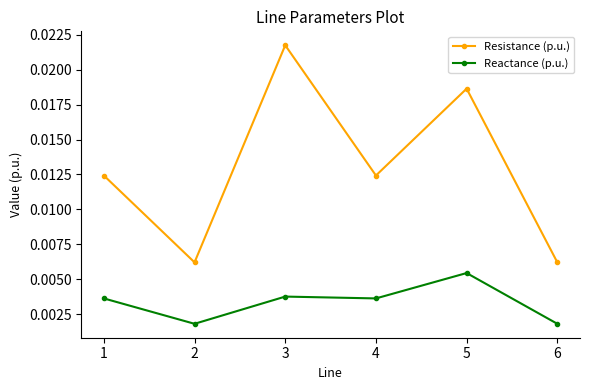

At which category does Resistance (p.u.) reach its first local valley?

2